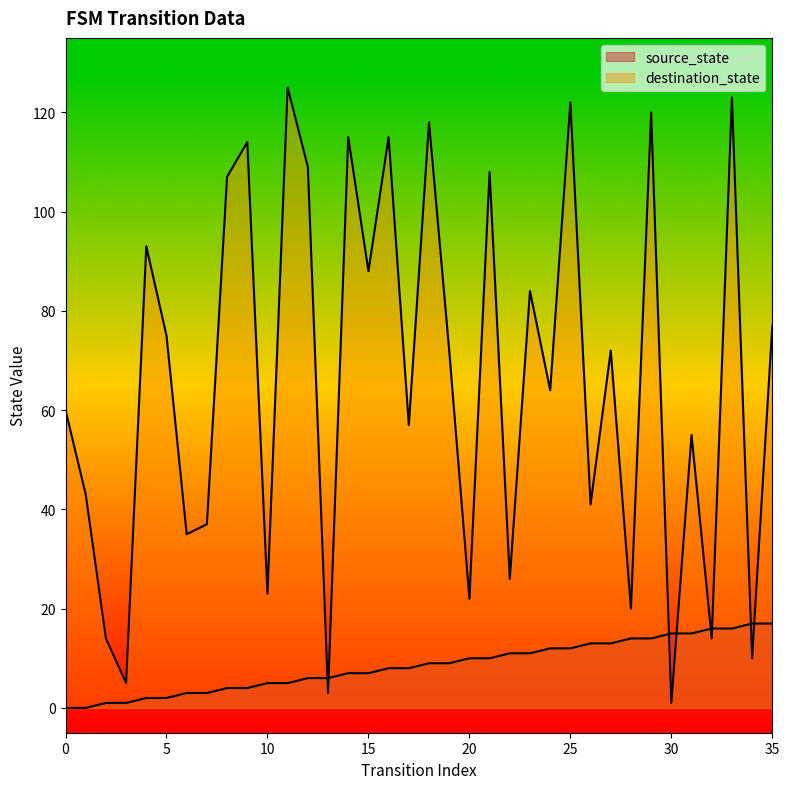

Read the destination_state value at 27.

72